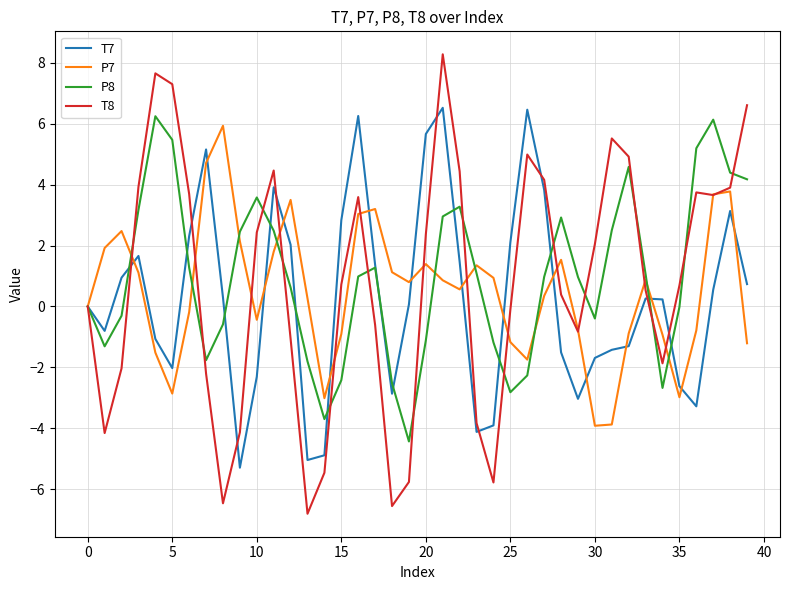

What are all the series names shown in the legend?

T7, P7, P8, T8